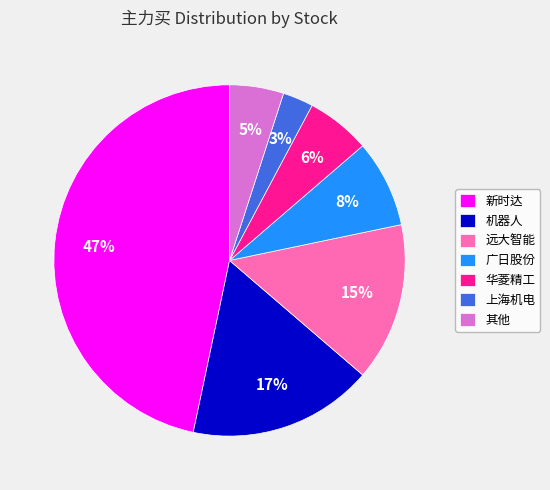

How many segments does this pie chart have?

7